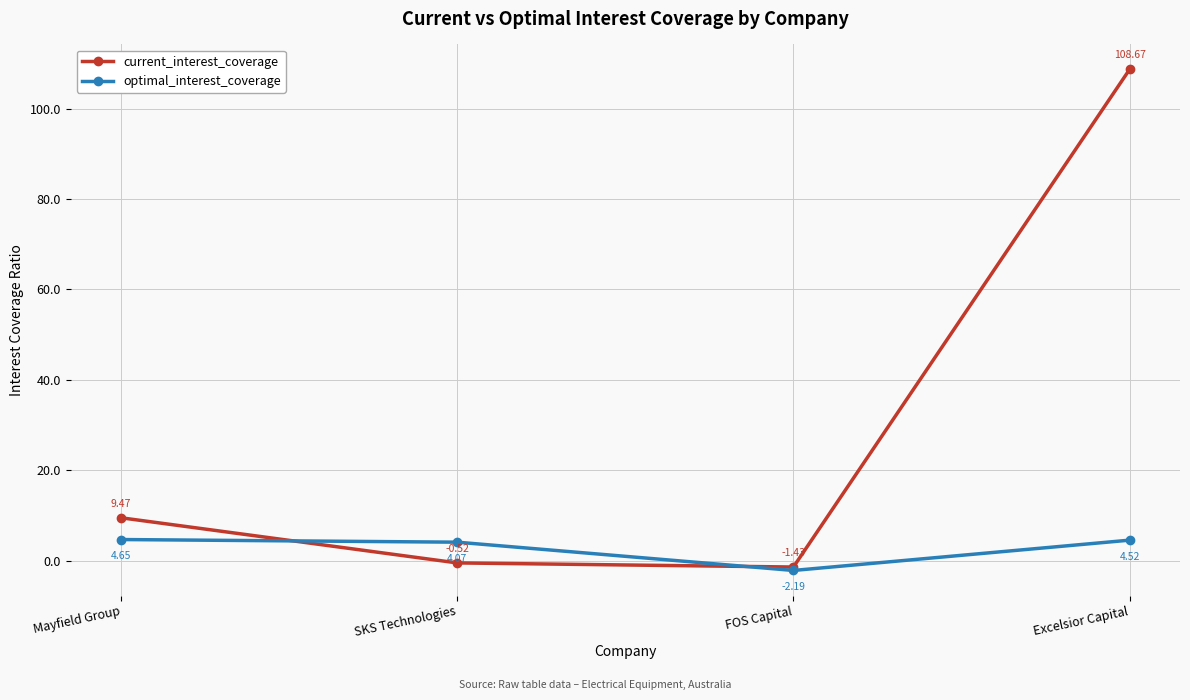

What is the sum of all optimal_interest_coverage values?

11.0